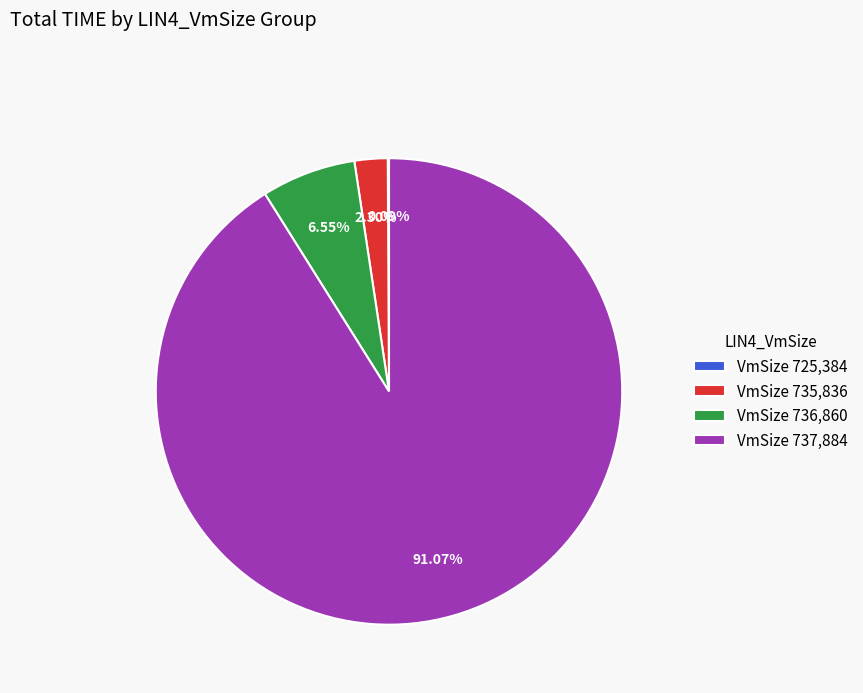

Which category accounts for the majority?

VmSize 737,884